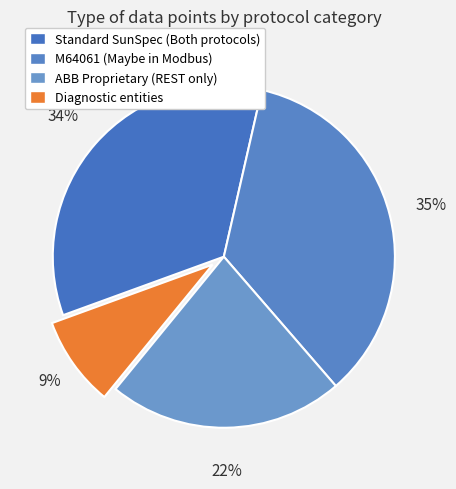

Does any single category account for the majority?

No